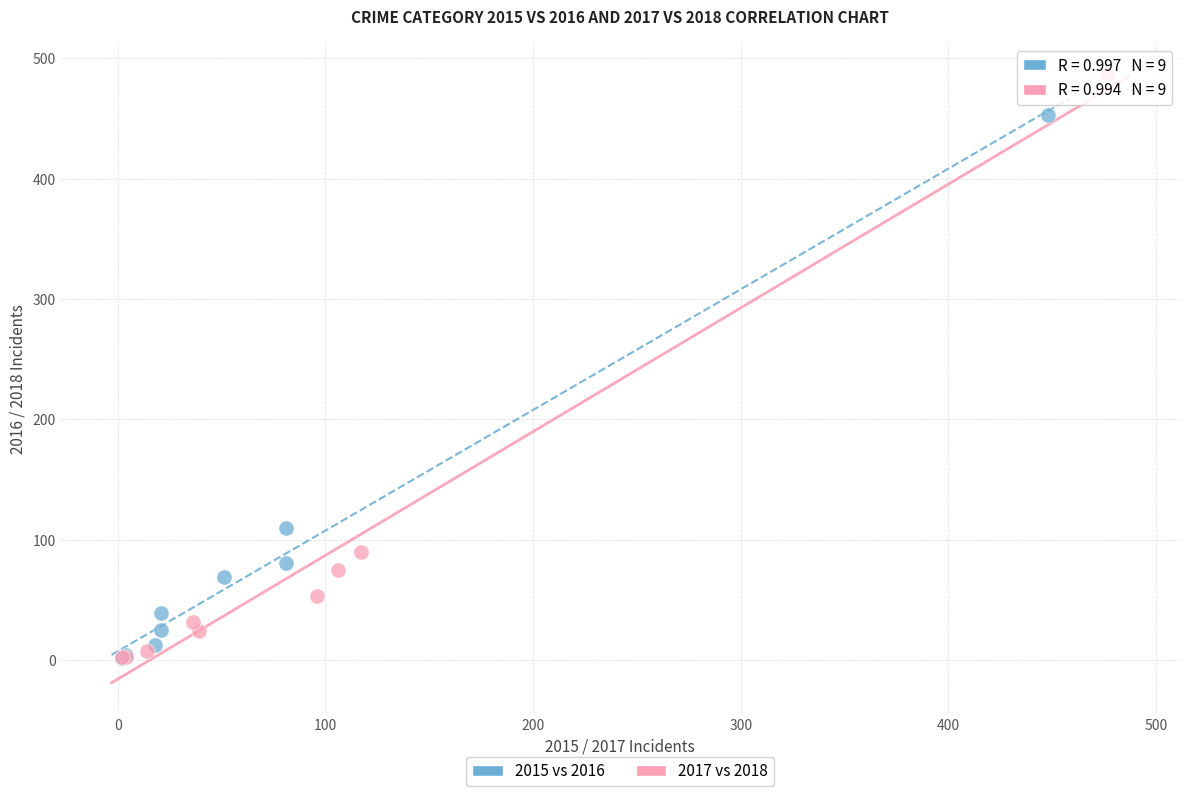

Which series contains the highest Y value?

2017 vs 2018